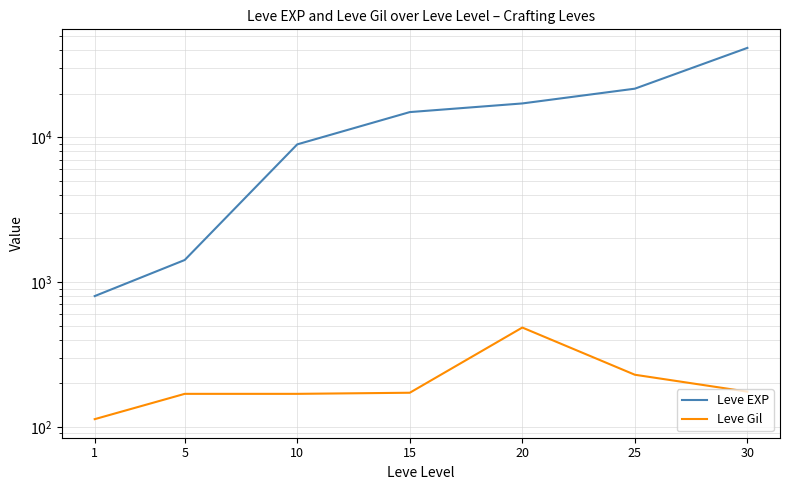

How many values in the Leve Gil series exceed 172?

3